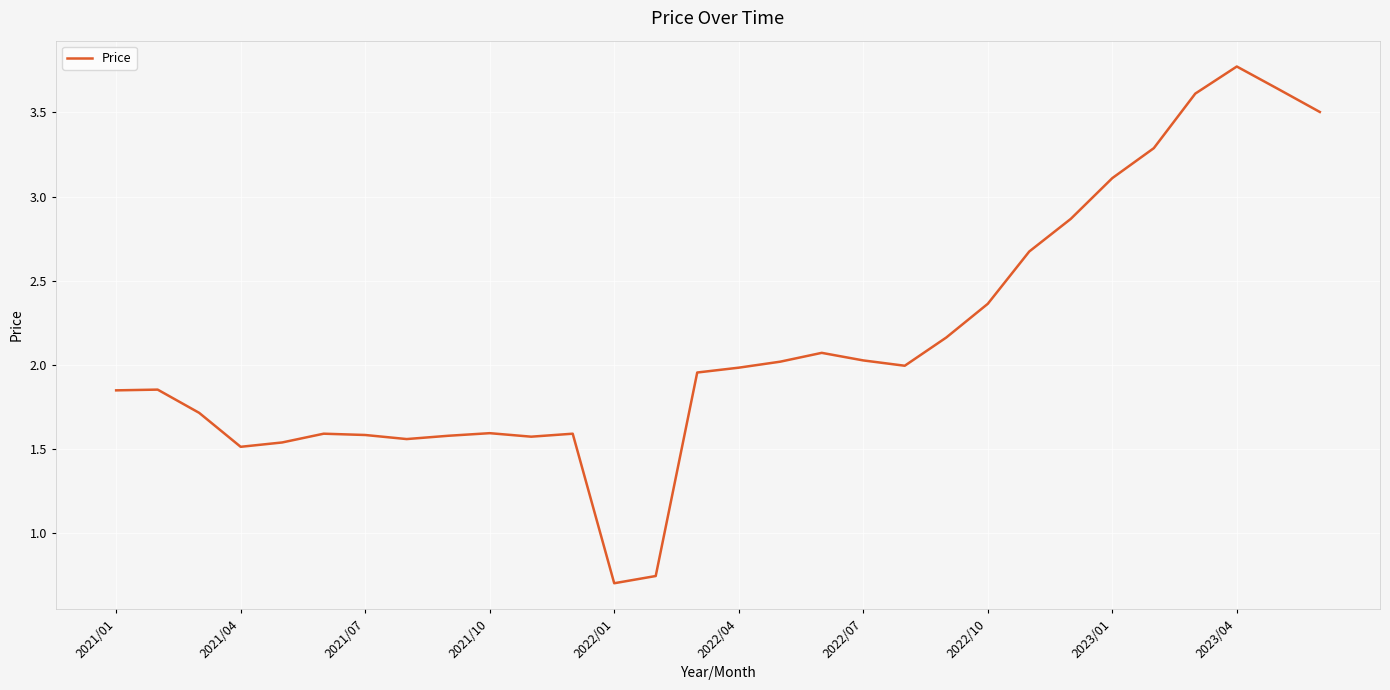

What is the greatest value displayed?

3.8